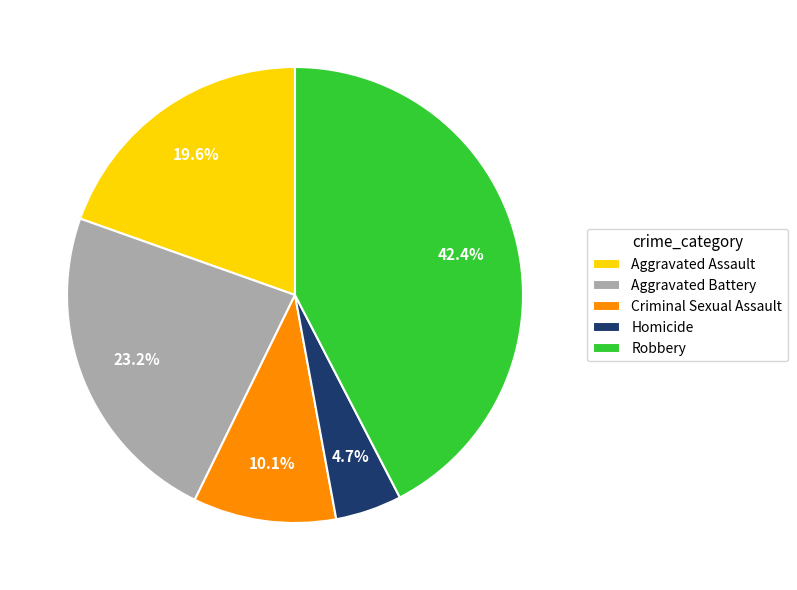

Is it true that Aggravated Battery is 23% of the pie?

True